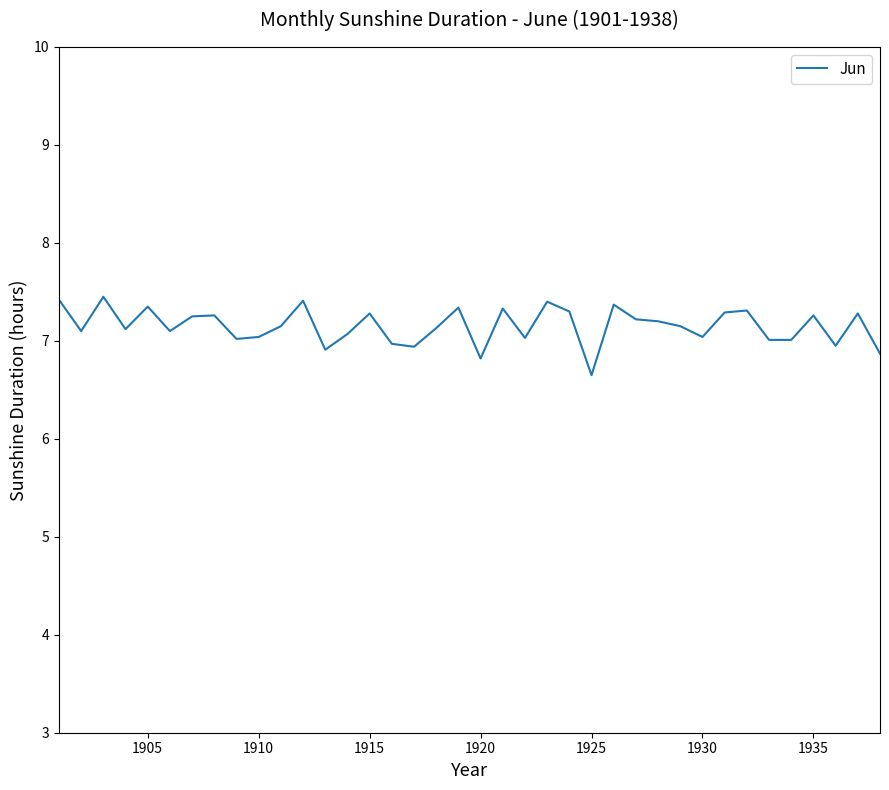

How many distinct data groups are displayed?

1